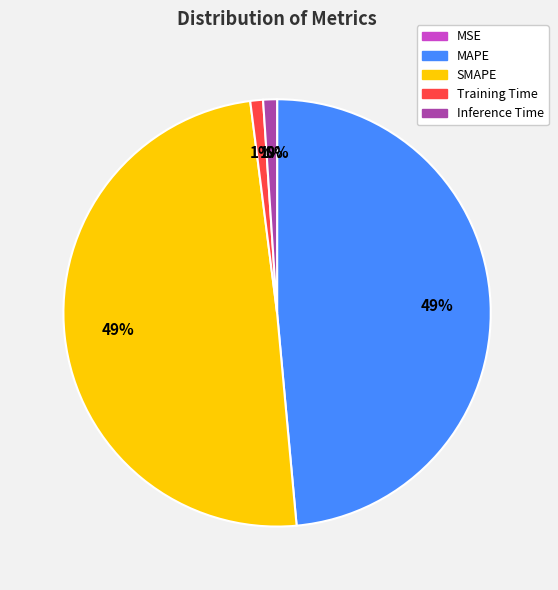

Does SMAPE represent more than half of the total?

No